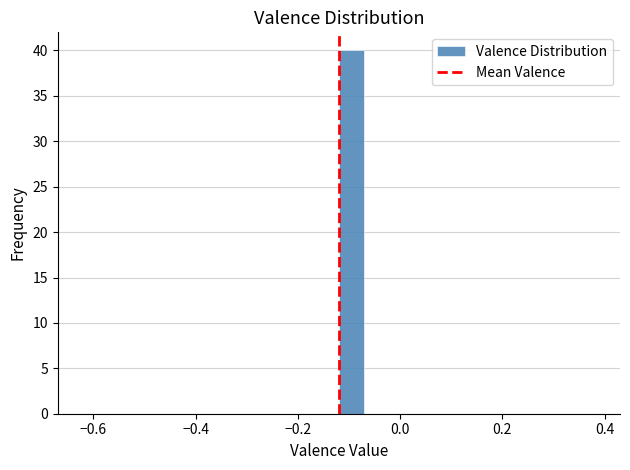

Around what value on the x-axis is the tallest bar? Give the approximate position of its centre, as read against the axis.

-0.10